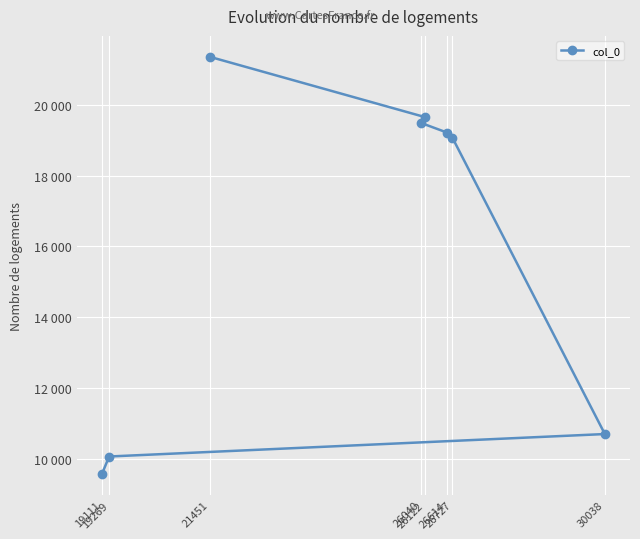

Rank the categories by value from highest to lowest.

21451, 26122, 26040, 26614, 26727, 30038, 19269, 19111